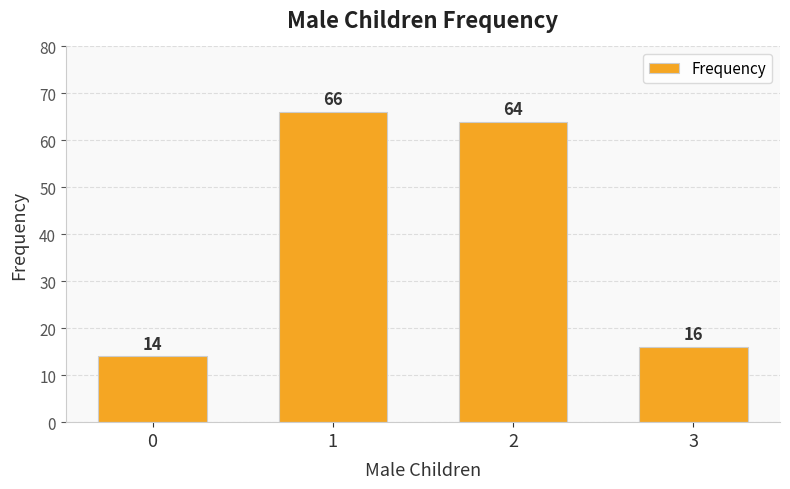

What is the difference between the values at 3 and 1?

50